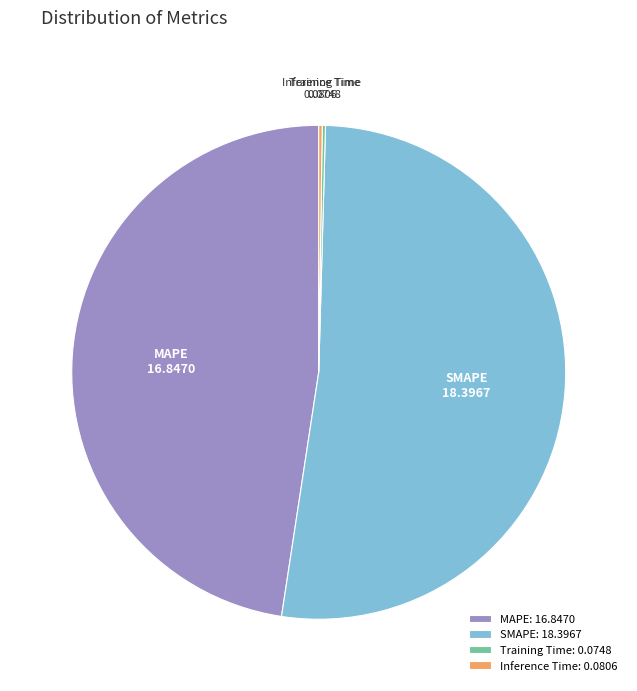

Approximately how many times larger is the value at SMAPE compared to MAPE?

1.1